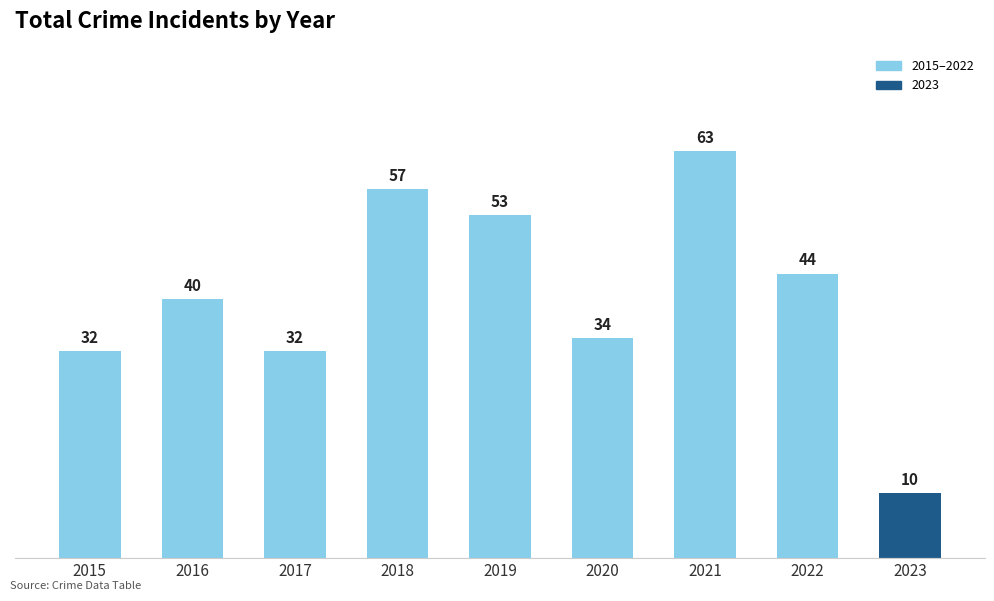

What value does the data have at 2023?

10